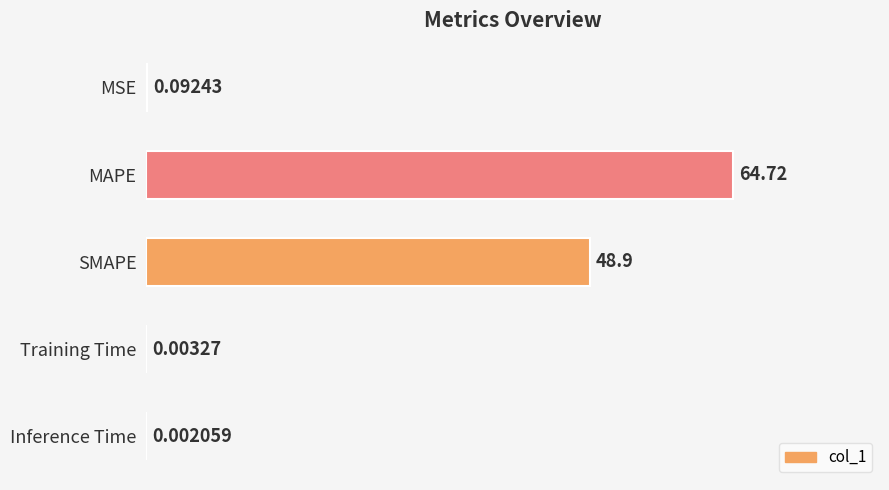

Are the bars grouped side by side (vs. stacked)?

No